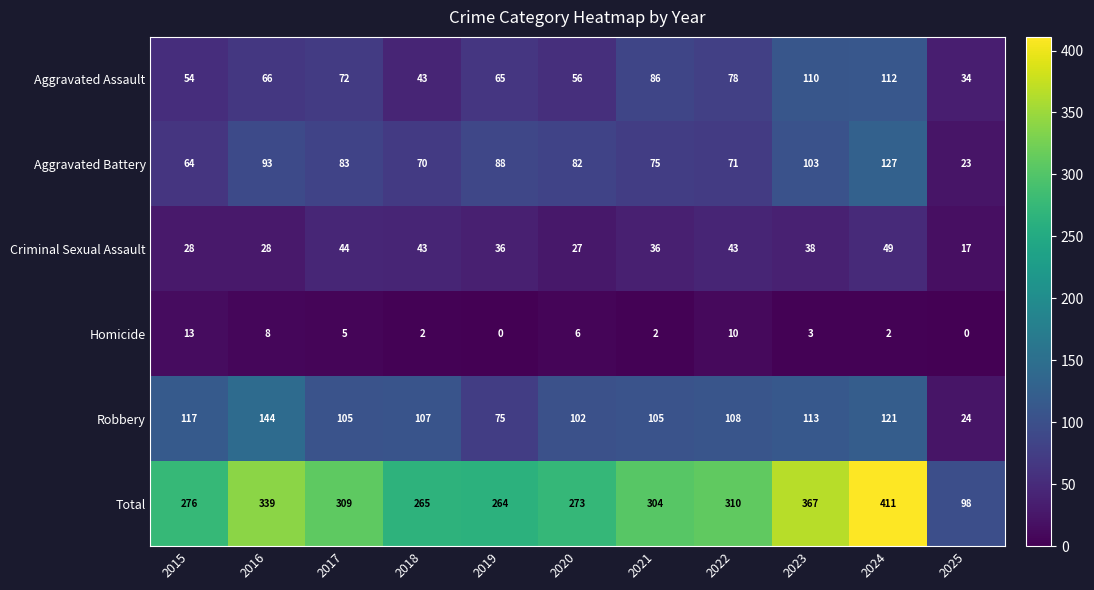

What is the total value across all series at 2021?

608